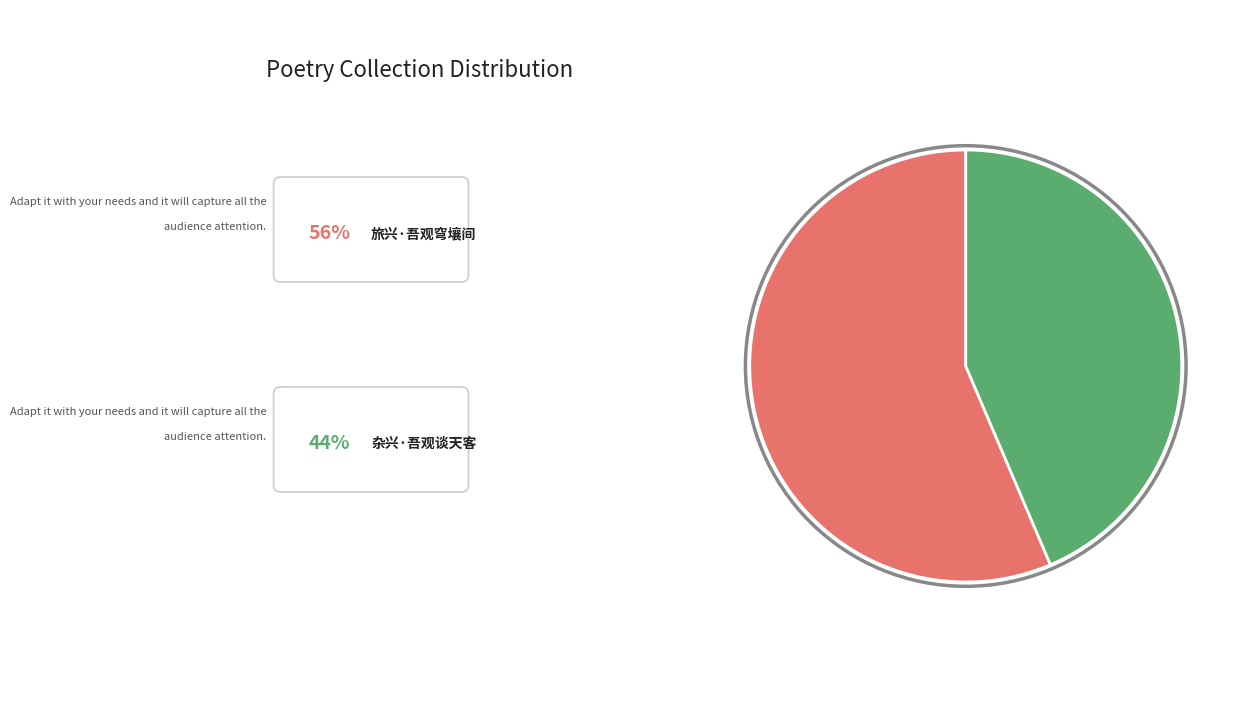

Is there a majority slice in this chart?

Yes